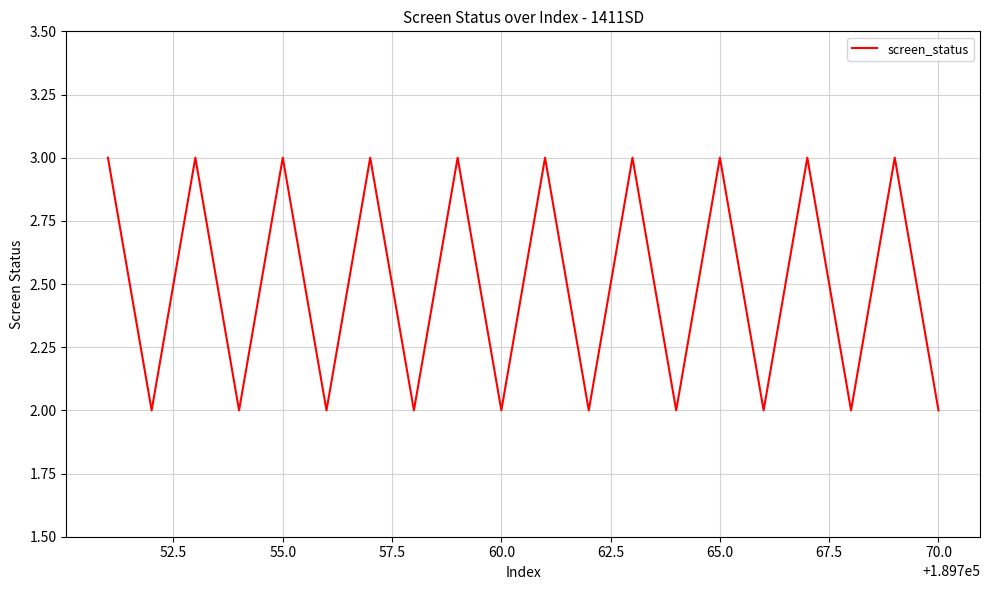

What is the maximum value shown in the chart?

3